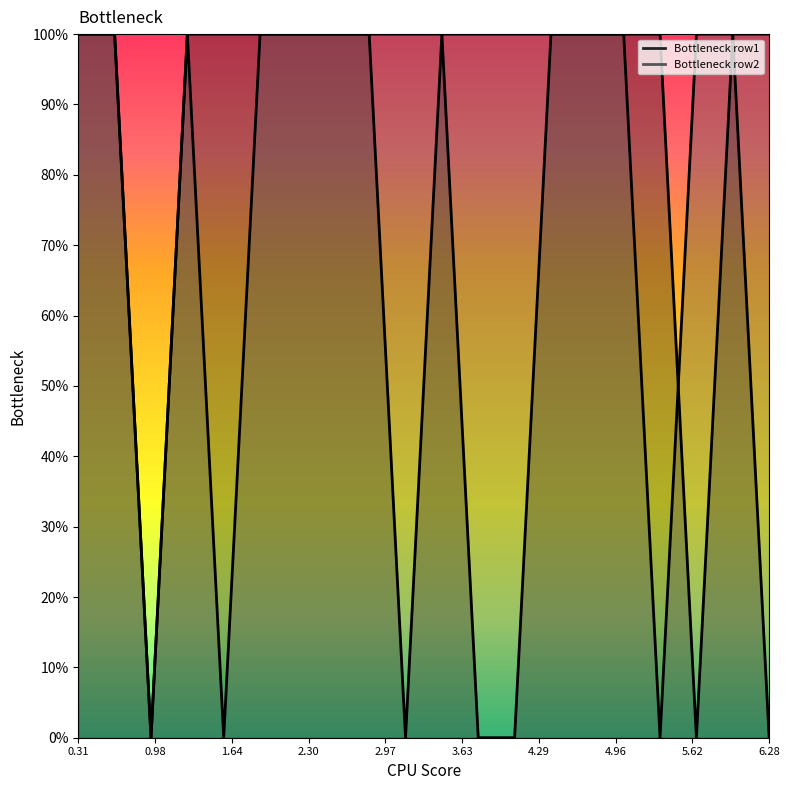

What is the sum of all Bottleneck row1 line values?

14